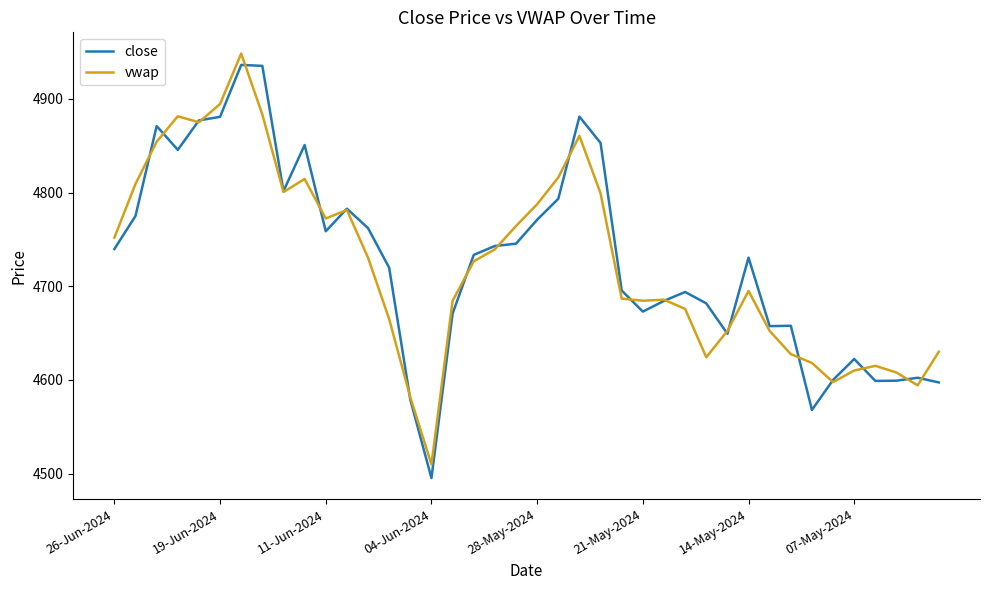

Which series has the largest range (max minus min)?

close